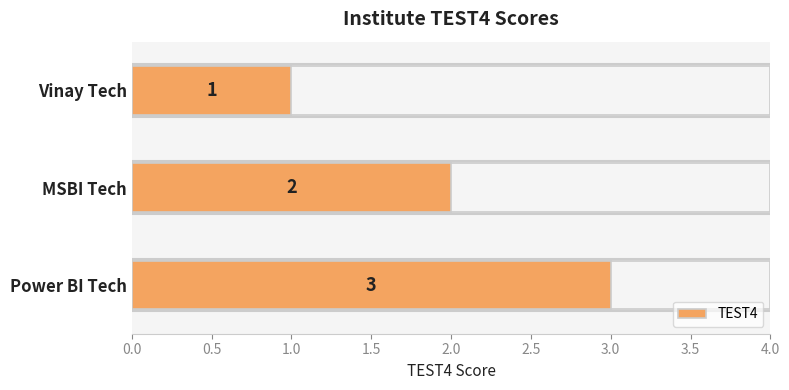

True or false: the data shows 0 at Vinay Tech.

False